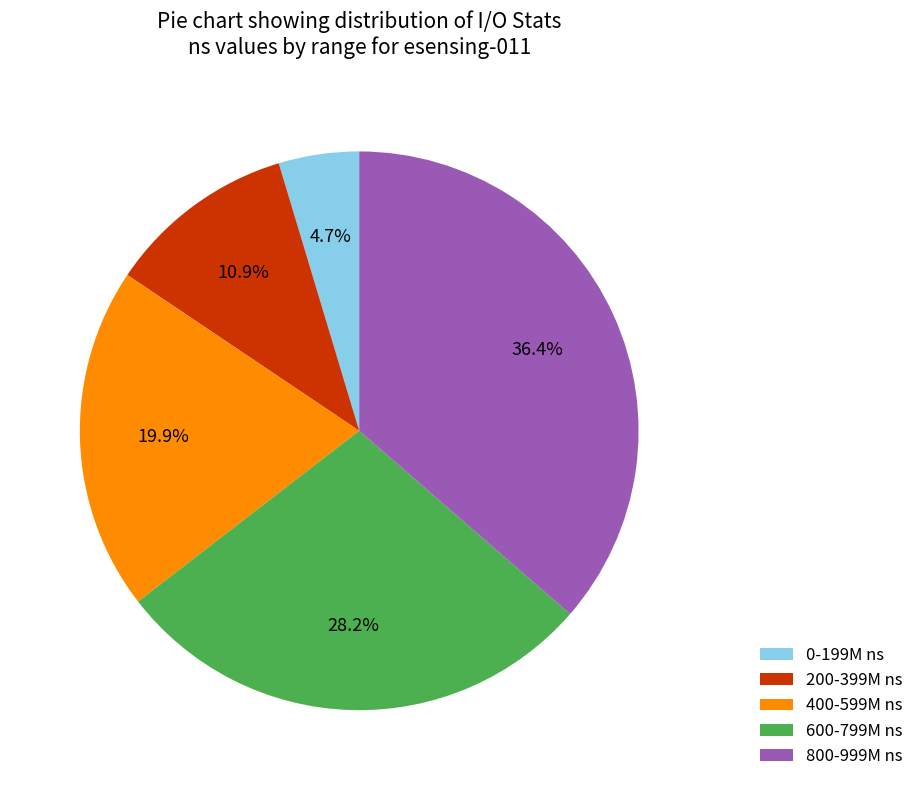

Count the number of slices in the pie.

5